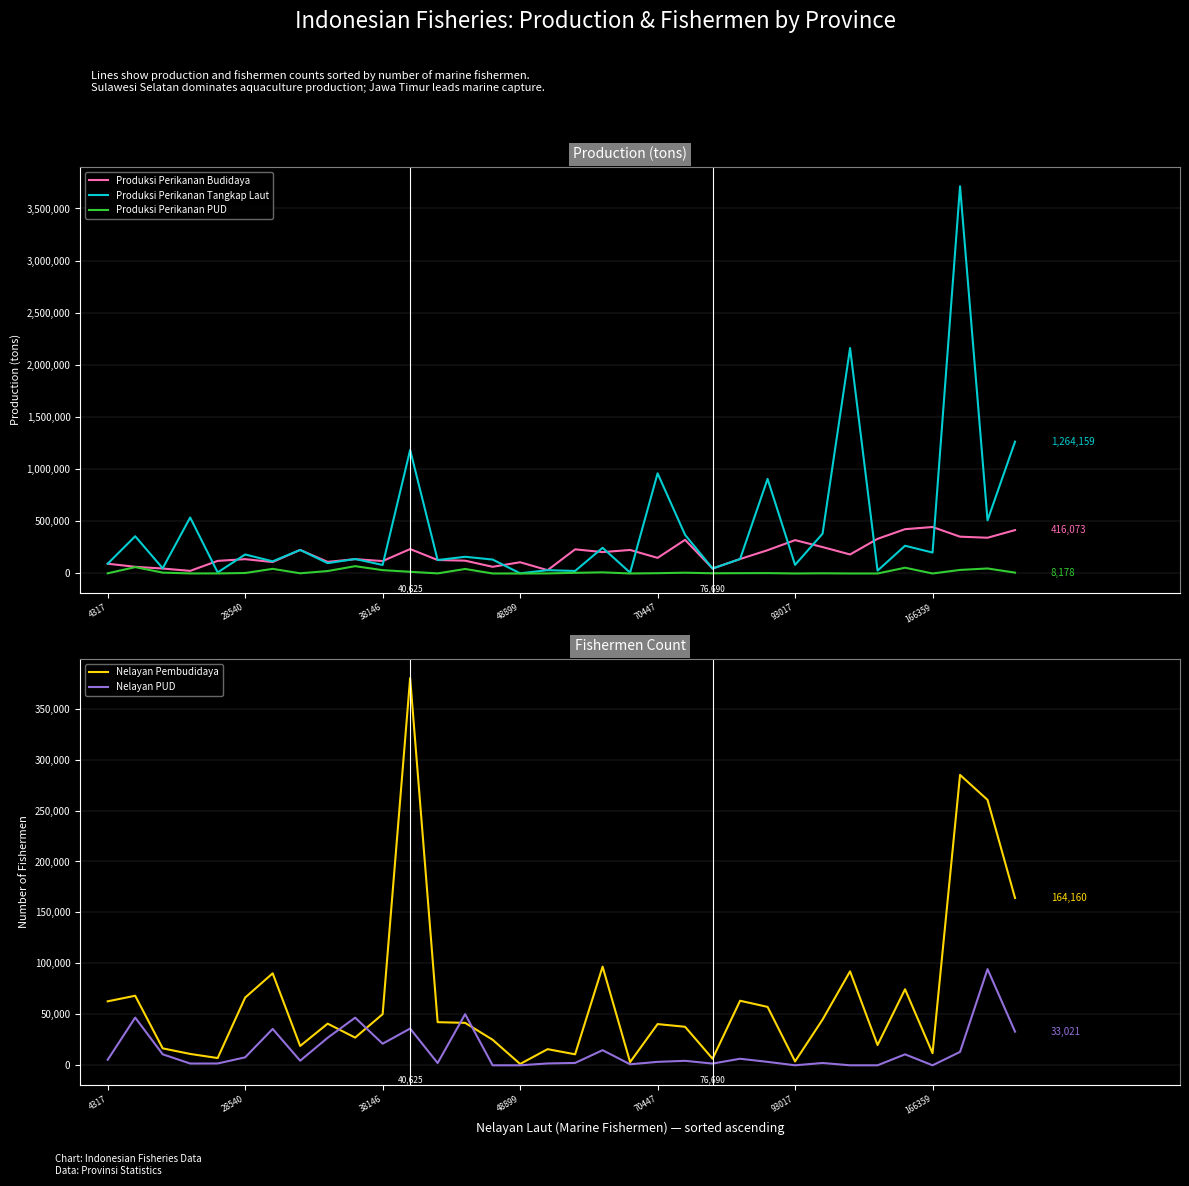

What are all the series names shown in the legend?

Produksi Perikanan Budidaya, Produksi Perikanan Tangkap Laut, Produksi Perikanan PUD, Nelayan Pembudidaya, Nelayan PUD